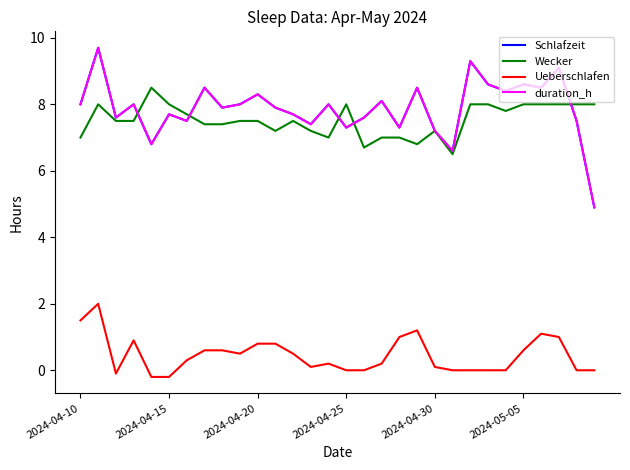

Is this an area chart (filled region under the line)?

No